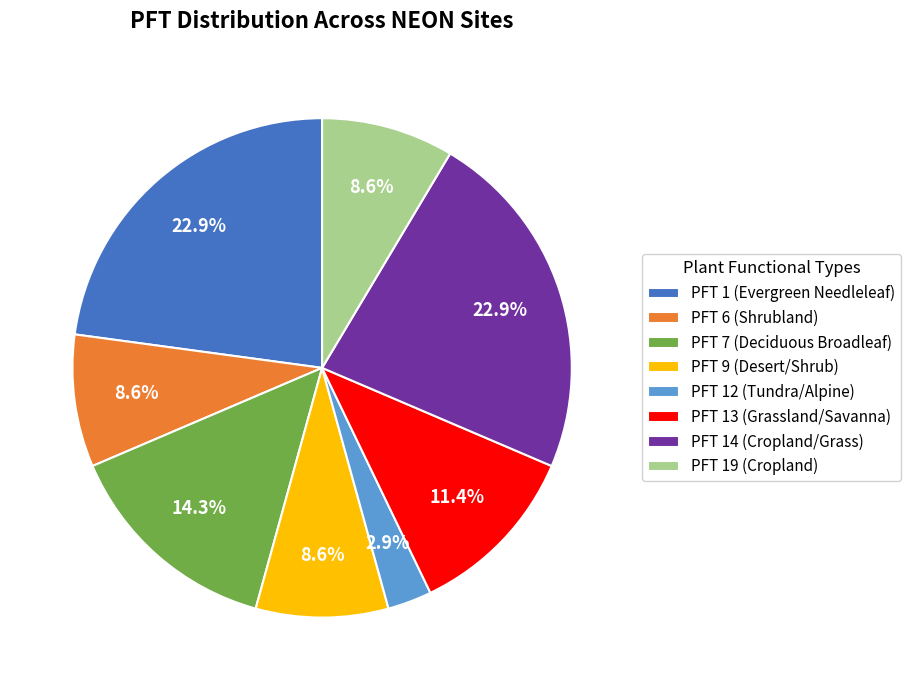

Does any single category account for the majority?

No